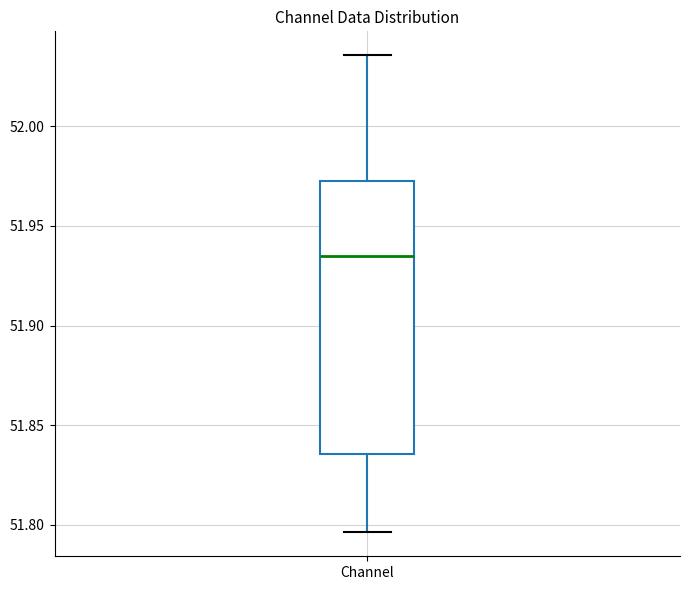

Transcribe this box plot: give where the median line is, the range the box spans, and where the two whiskers end, as read against the y-axis. The values are not printed on the chart, so give them approximately, as read against the axis.

median 51.935, box 51.835 to 51.970, whiskers 51.795 to 52.035